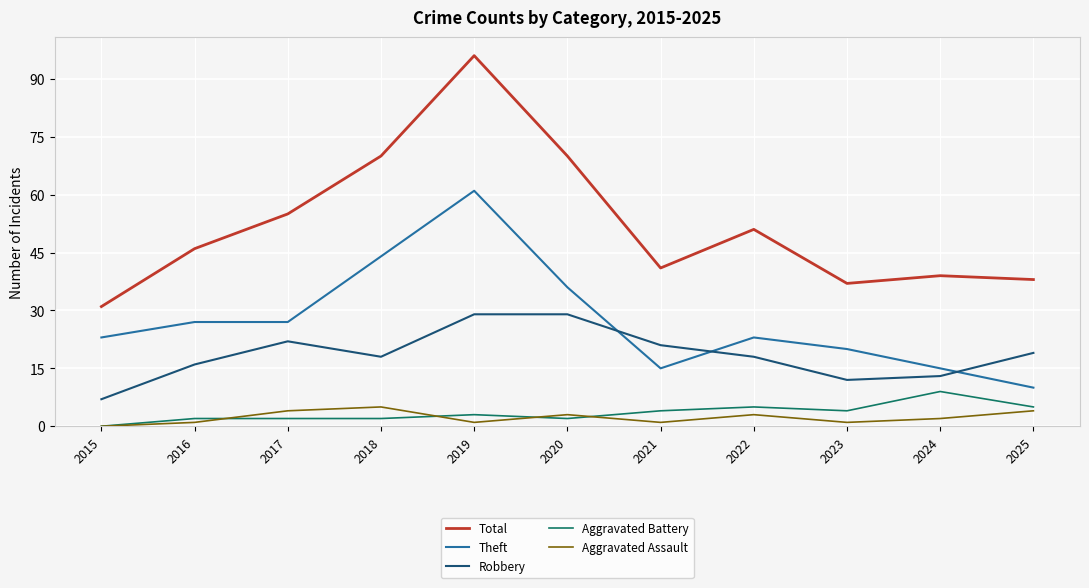

Which series has the largest total across all categories?

Total